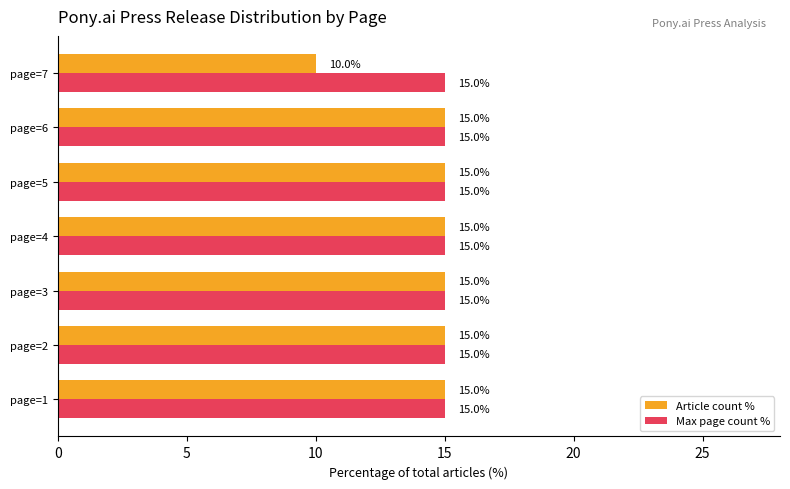

What is the difference between the highest and lowest values at page=7?

5